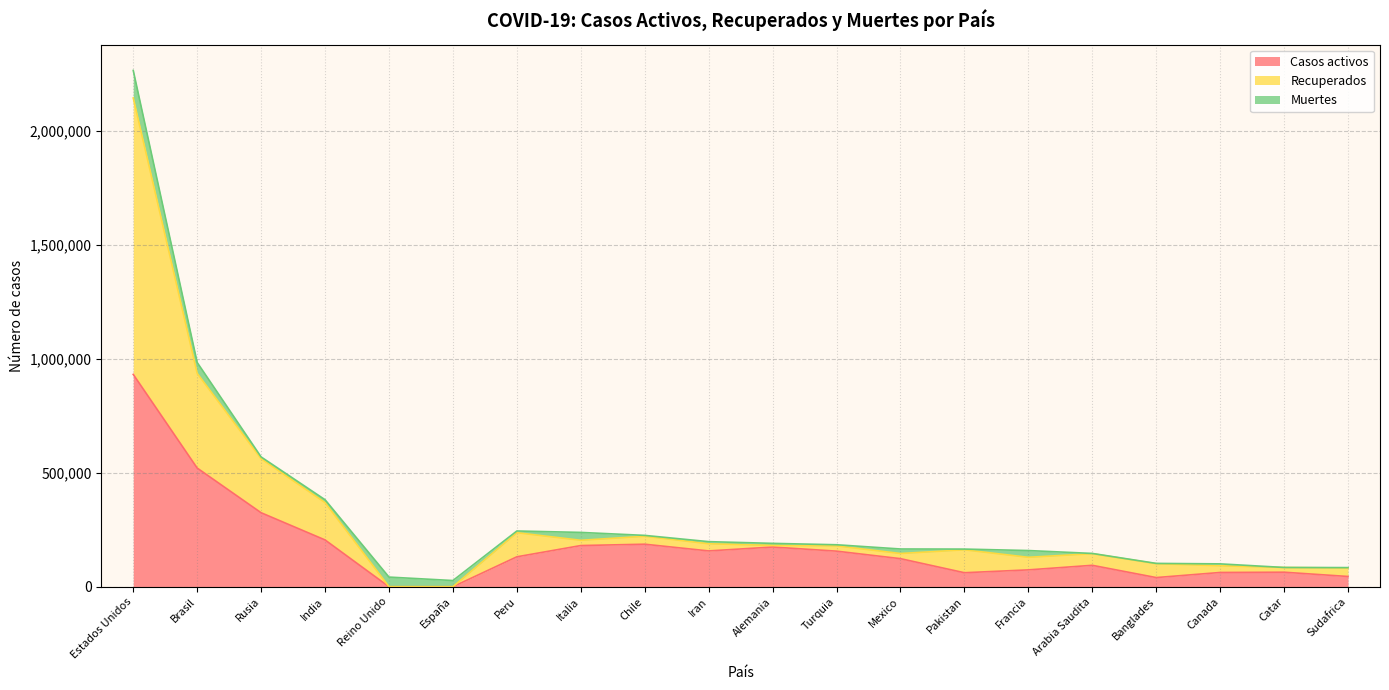

Which series has the widest spread of values?

Recuperados